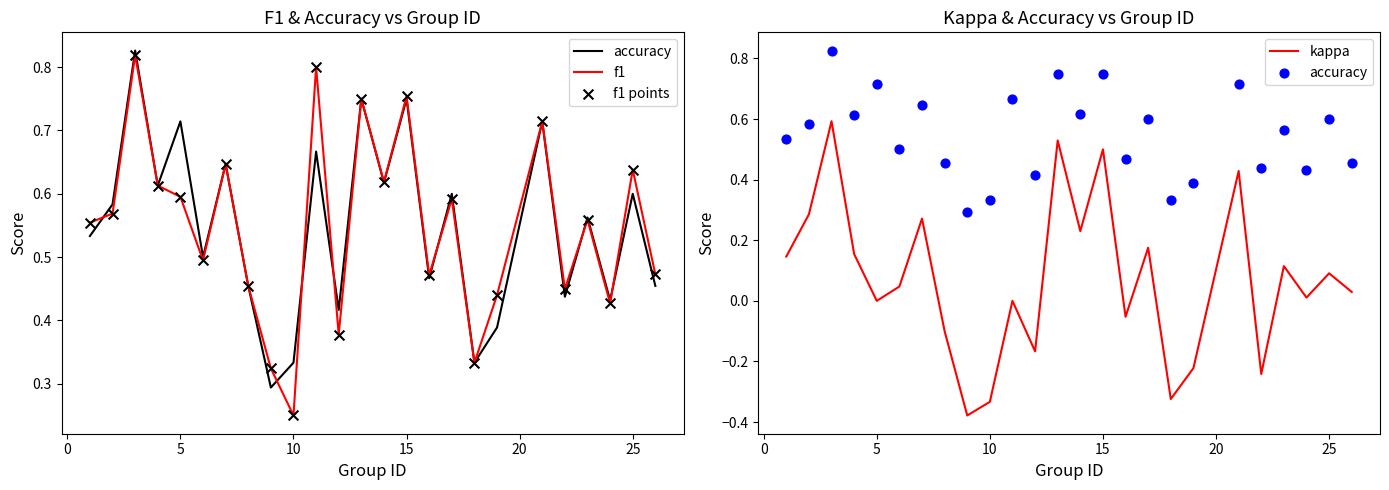

What are all the series names shown in the legend?

accuracy, f1, f1 points, kappa